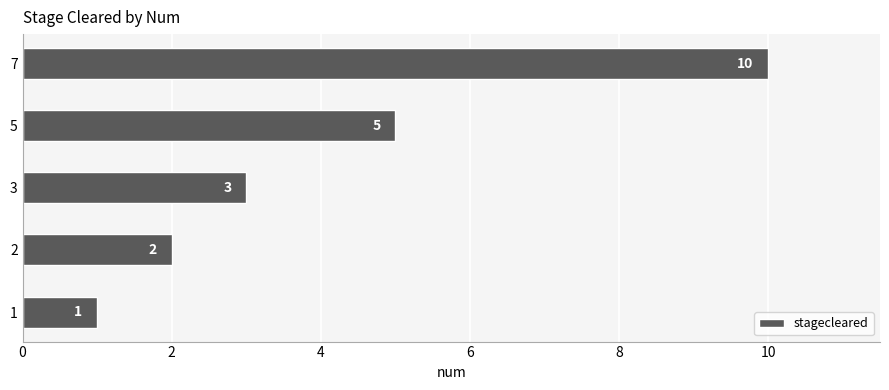

How many values are between 2 and 5?

3